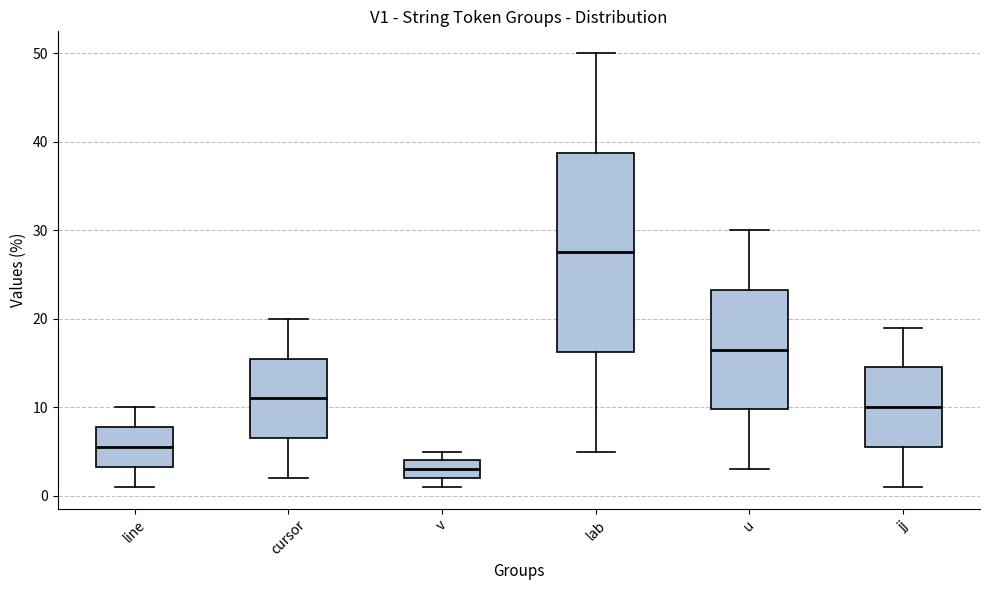

Reading left to right, read every box against the y-axis: the position of its median line, the range the box covers, and the ends of its whiskers. The values are not printed on the chart, so give them approximately, as read against the axis.

line: median 6, box 3 to 8, whiskers 1 to 10
cursor: median 11, box 7 to 16, whiskers 2 to 20
v: median 3, box 2 to 4, whiskers 1 to 5
lab: median 28, box 16 to 39, whiskers 5 to 50
u: median 17, box 10 to 23, whiskers 3 to 30
jj: median 10, box 6 to 15, whiskers 1 to 19